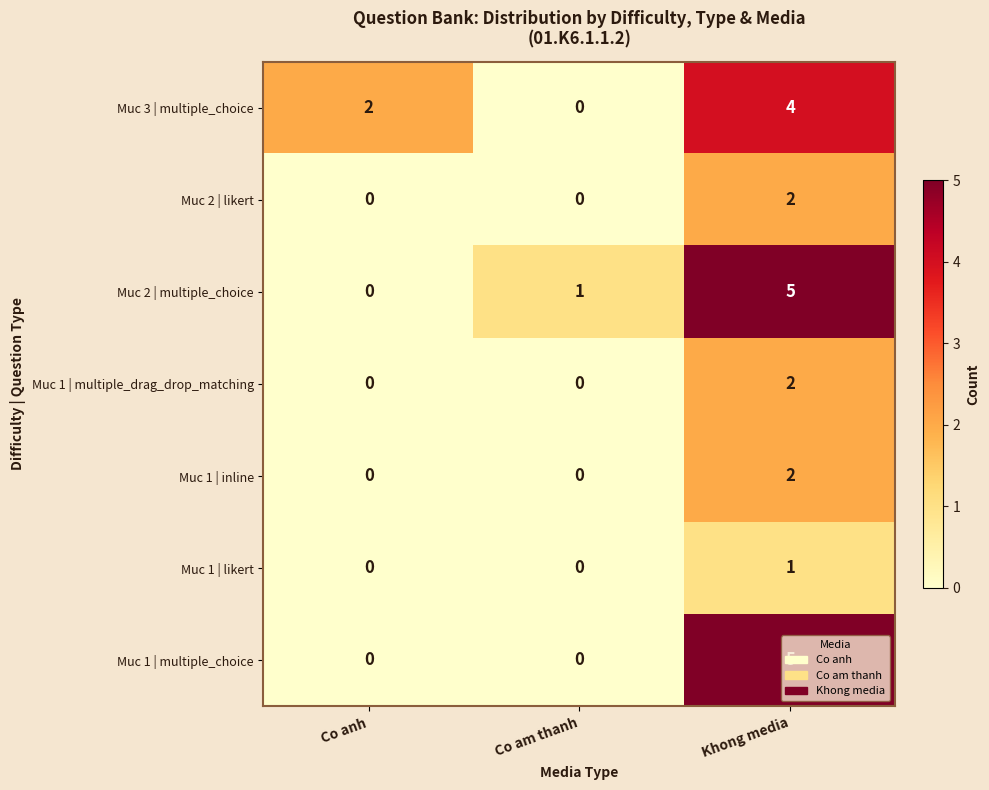

Count the Muc 1 | multiple_drag_drop_matching values in the range 0 to 2.

3